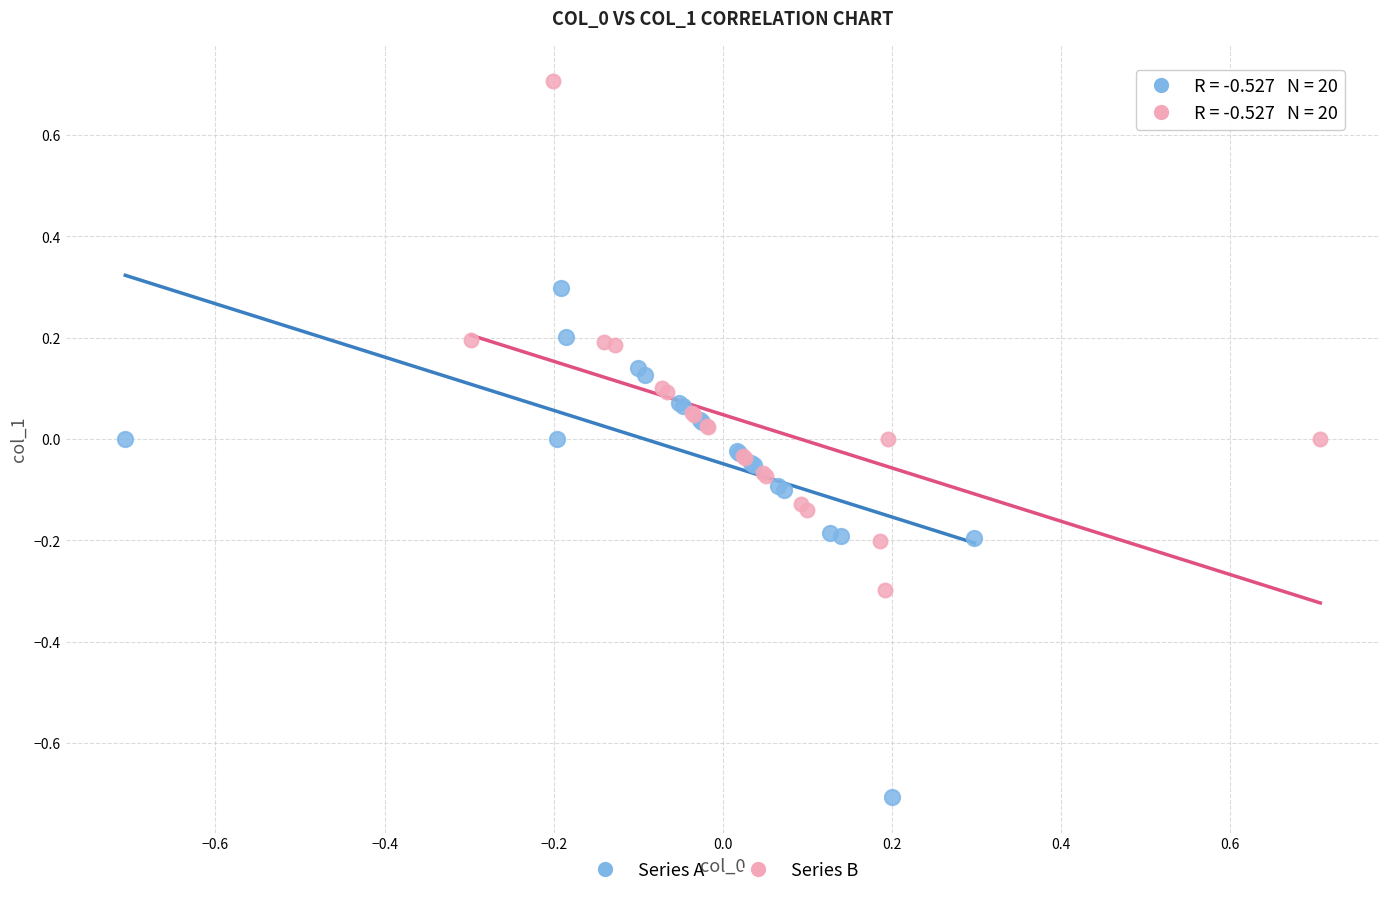

Which series contains the lowest Y value?

Series A